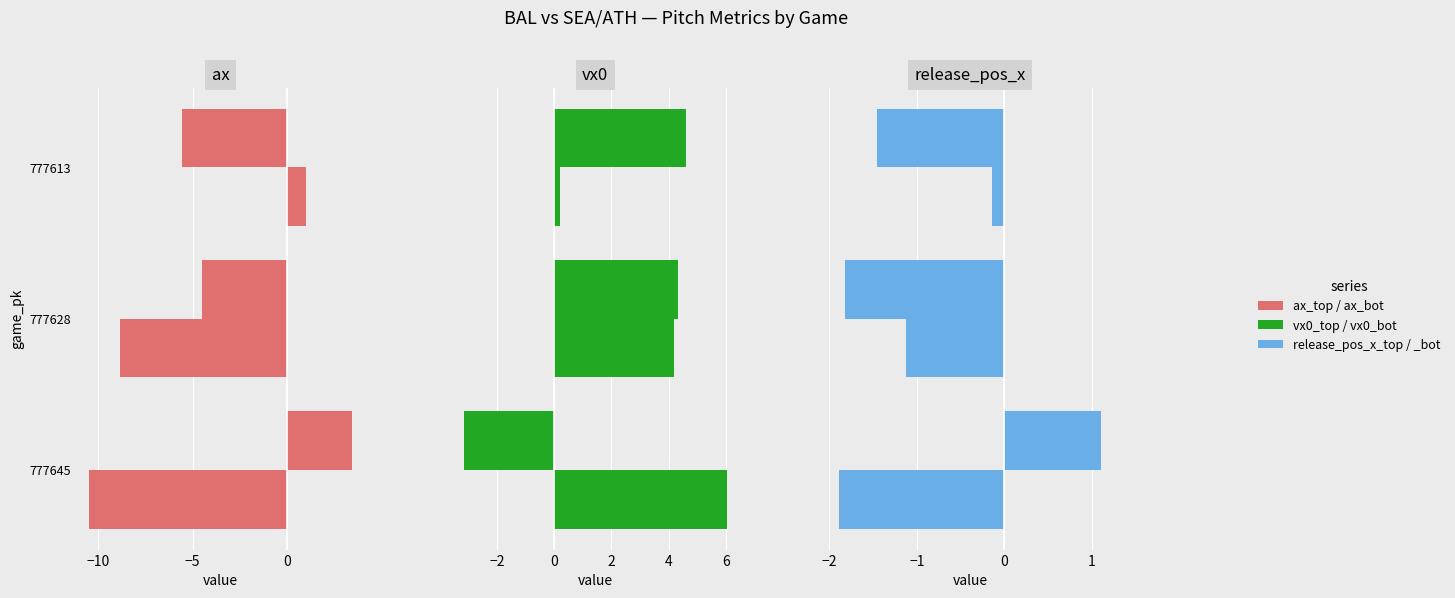

How many negative values does the ax_bot series have?

2